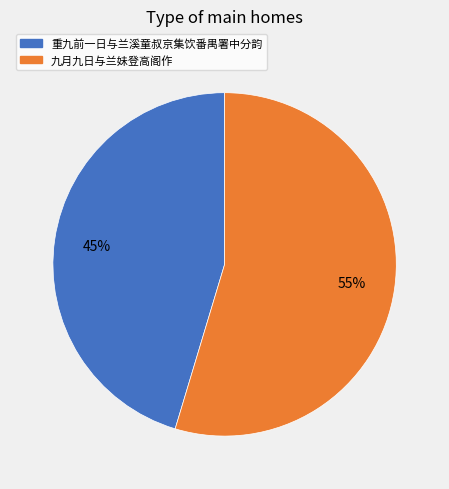

To the nearest percent, what portion does 重九前一日与兰溪童叔京集饮番禺署中分韵 represent?

45%